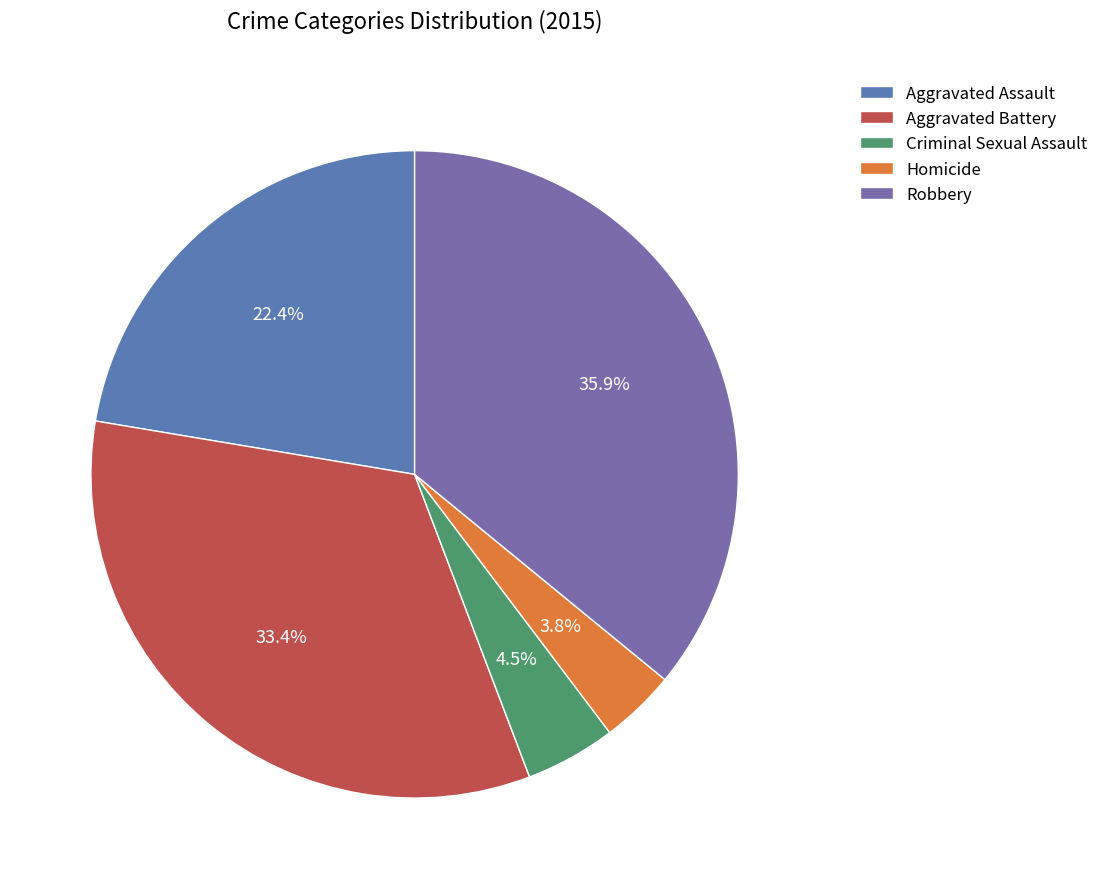

To the nearest percent, what percentage of the pie is Aggravated Battery?

33%